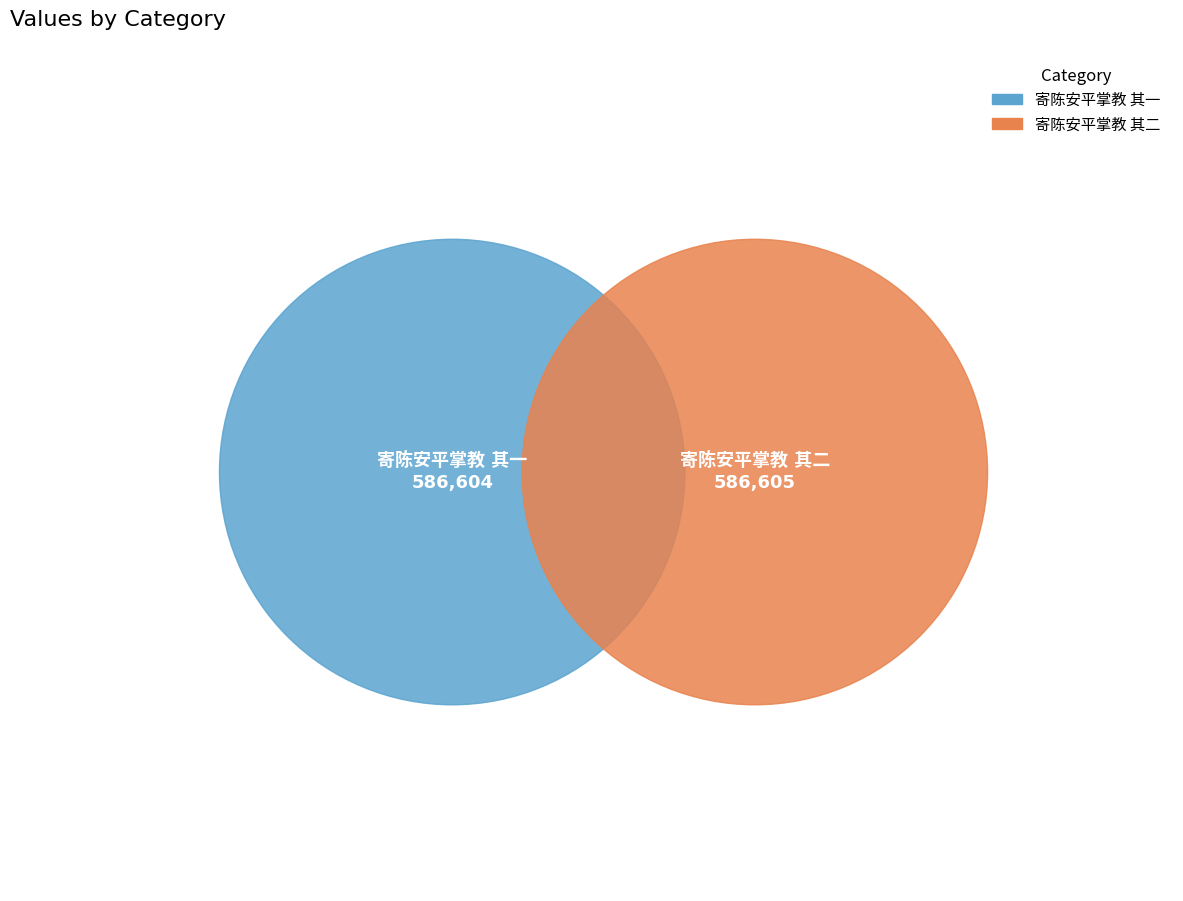

How many segments does this pie chart have?

2